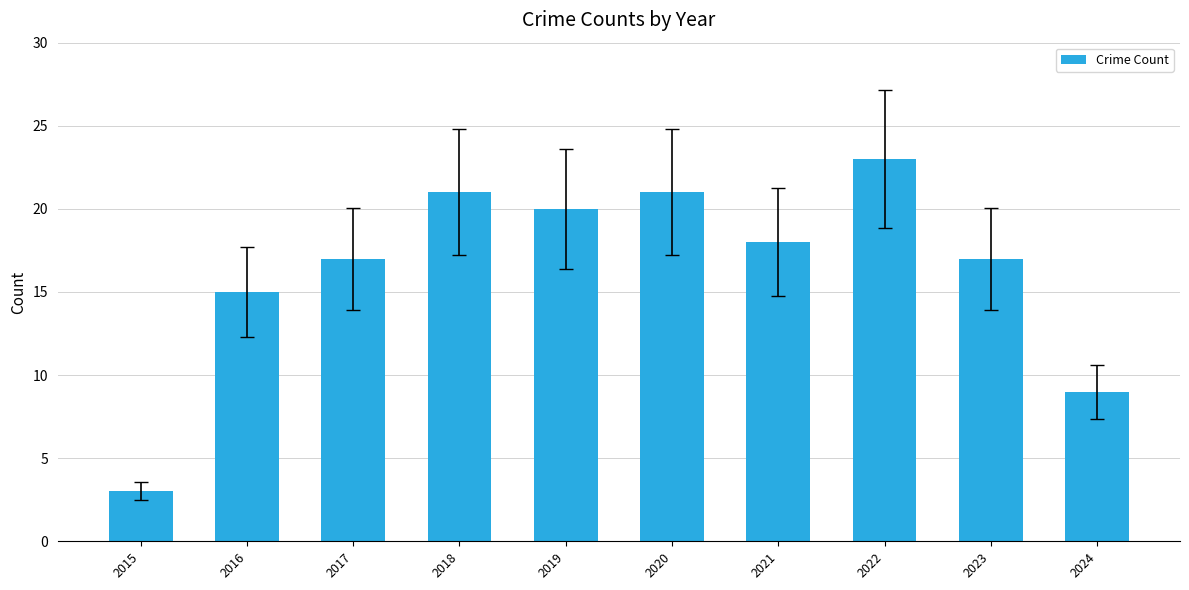

What is the value of the 10th bar from the left?

9